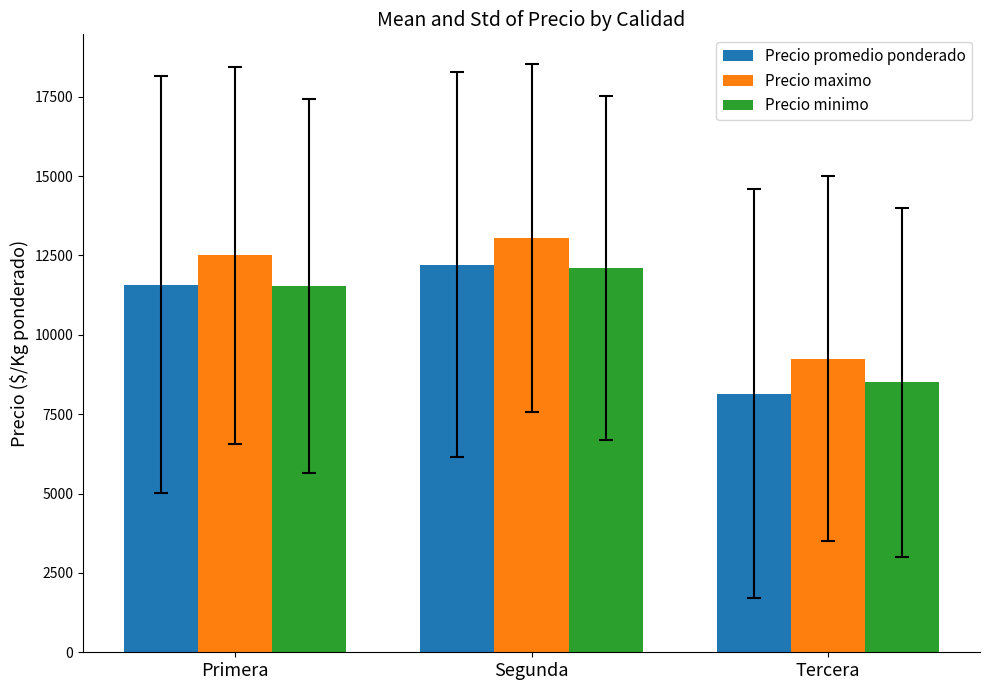

What are all the series names shown in the legend?

Precio promedio ponderado, Precio maximo, Precio minimo